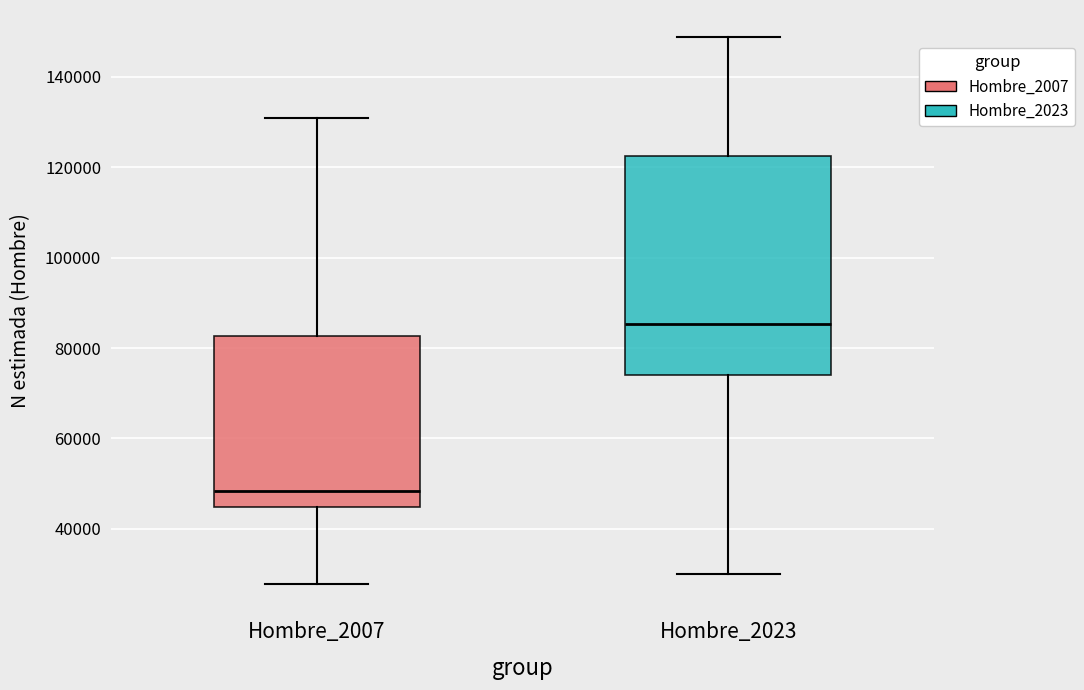

Reading left to right, read every box against the y-axis: the position of its median line, the range the box covers, and the ends of its whiskers. The values are not printed on the chart, so give them approximately, as read against the axis.

Hombre_2007: median 48000, box 44000 to 82000, whiskers 28000 to 130000
Hombre_2023: median 86000, box 74000 to 122000, whiskers 30000 to 148000